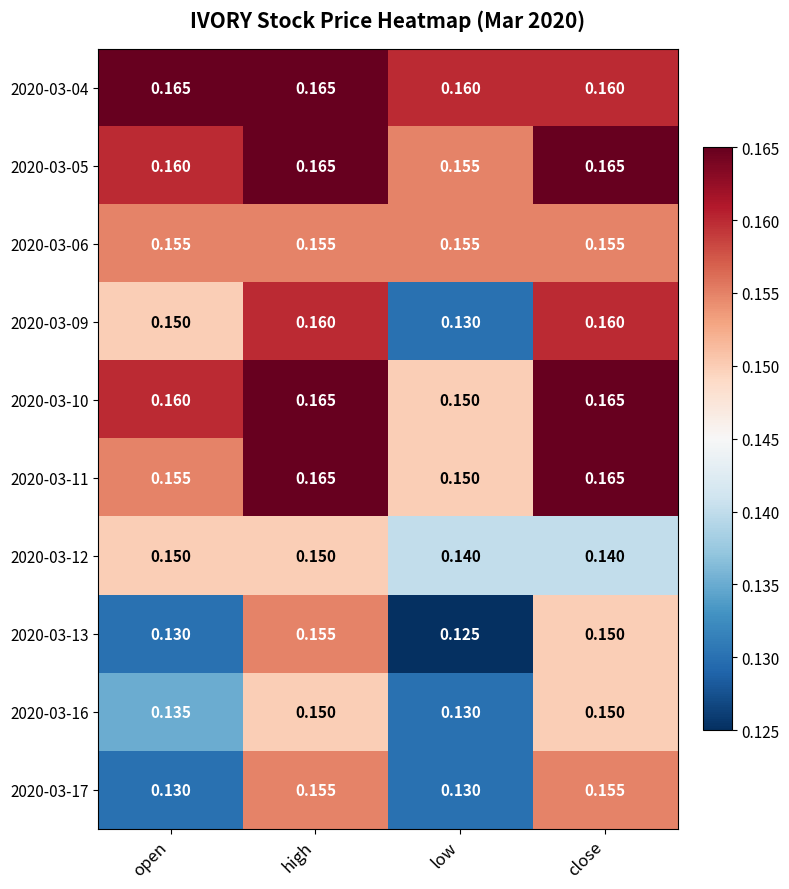

Between open and close, which series saw the biggest shift?

2020-03-17